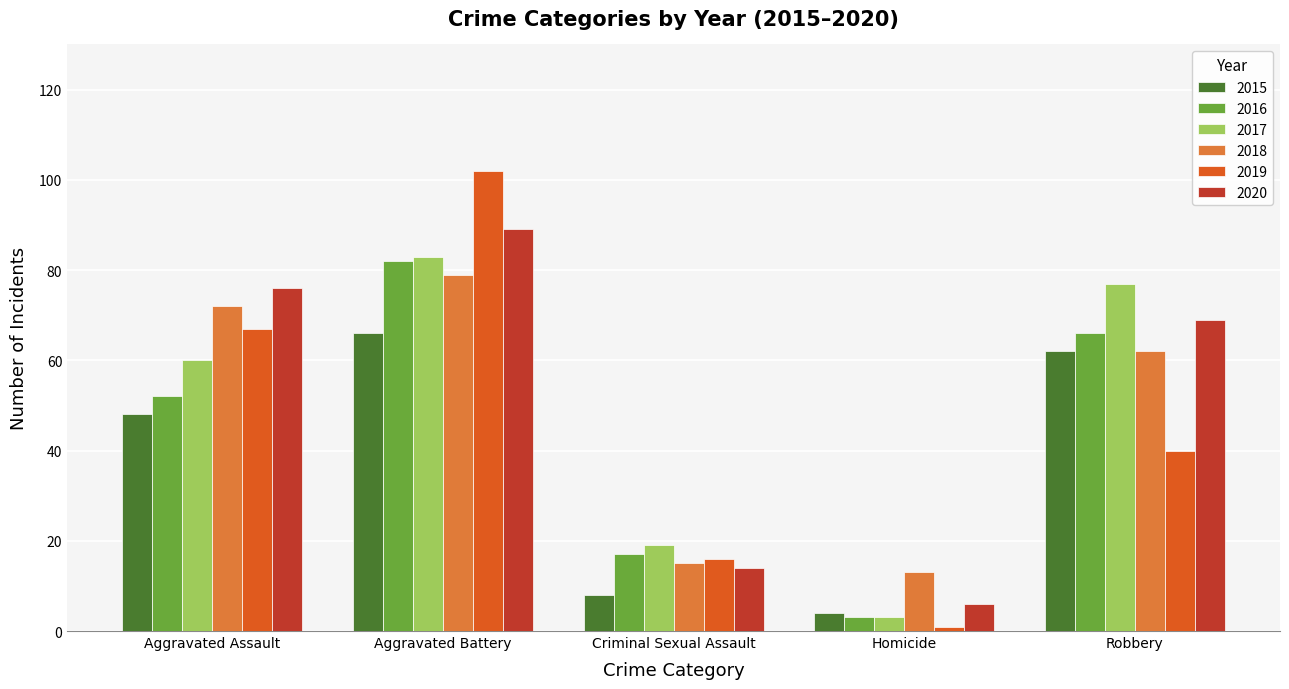

Are the bars horizontal?

No